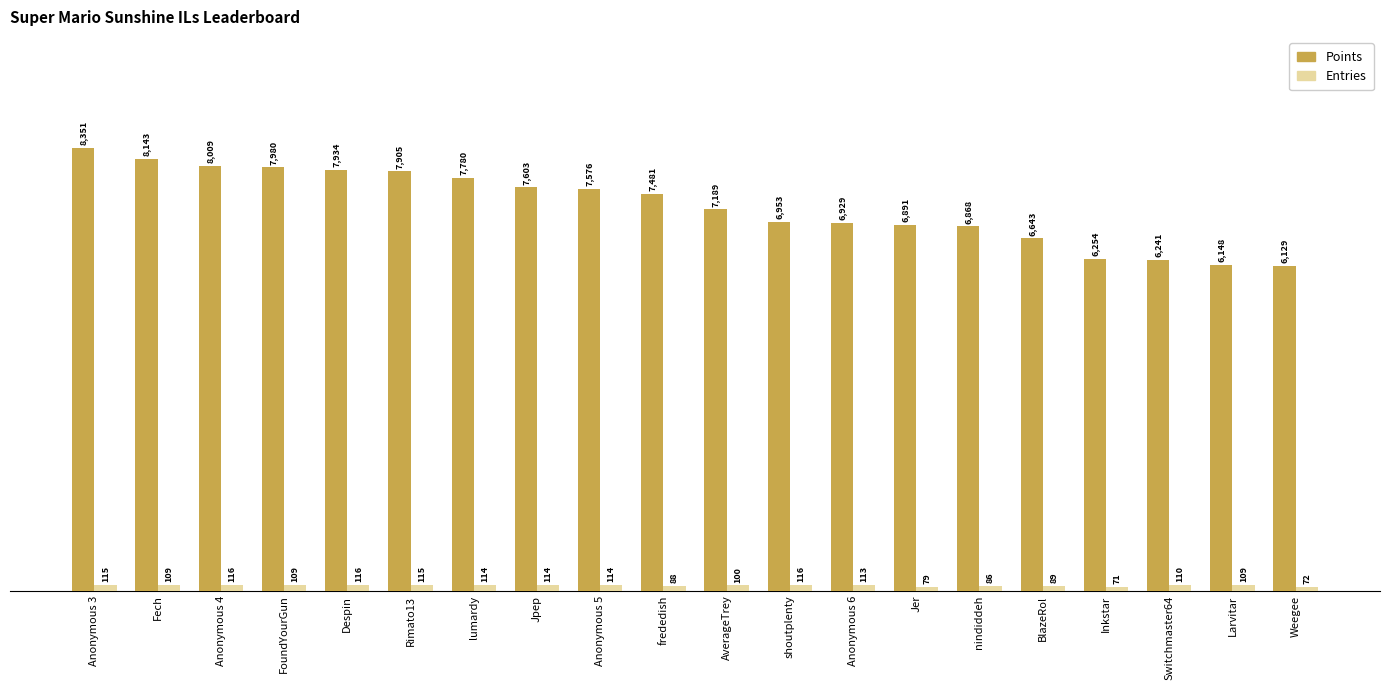

What is the maximum value shown in the chart?

8351